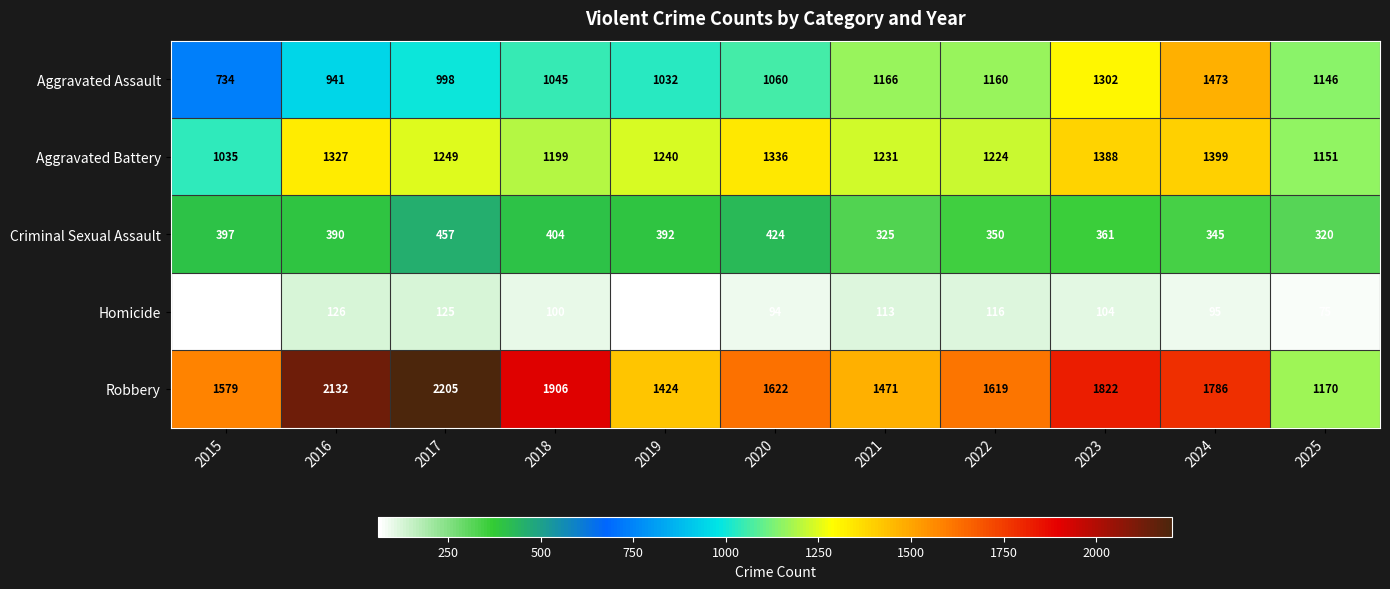

List the series in order of their peak value, lowest first.

Homicide, Criminal Sexual Assault, Aggravated Battery, Aggravated Assault, Robbery